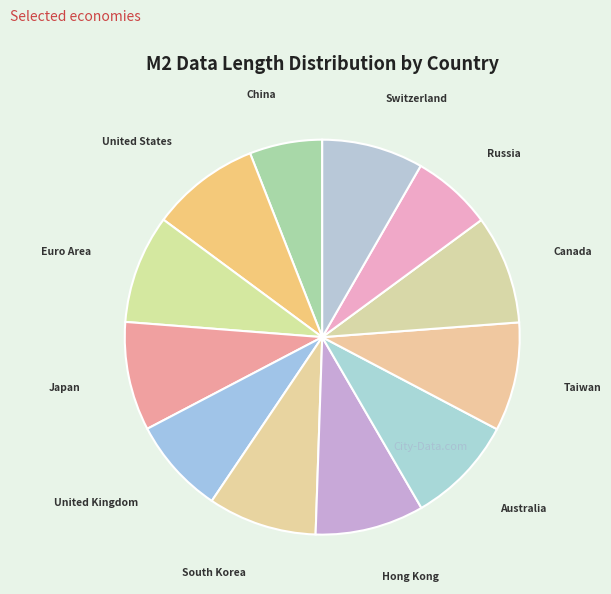

Count the number of slices in the pie.

12